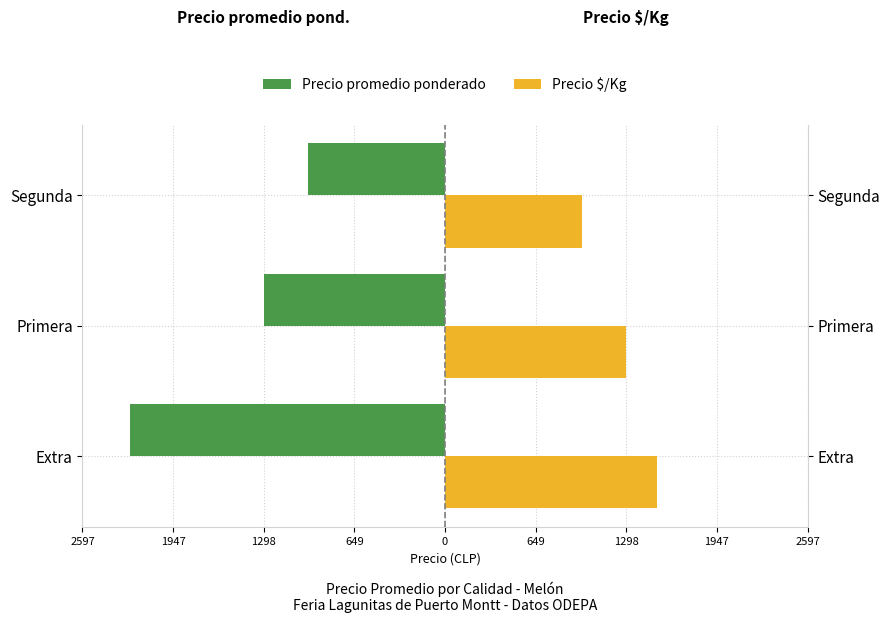

How many data points does each series have?

3